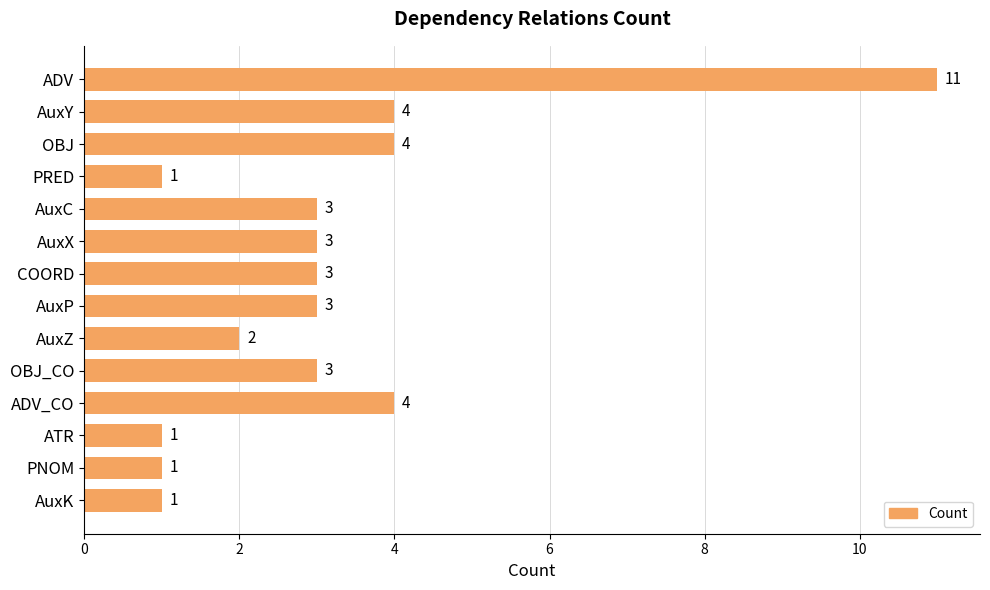

Reading bottom to top, extract all data points from this chart.

1	1	1	4	3	2	3	3	3	3	1	4	4	11